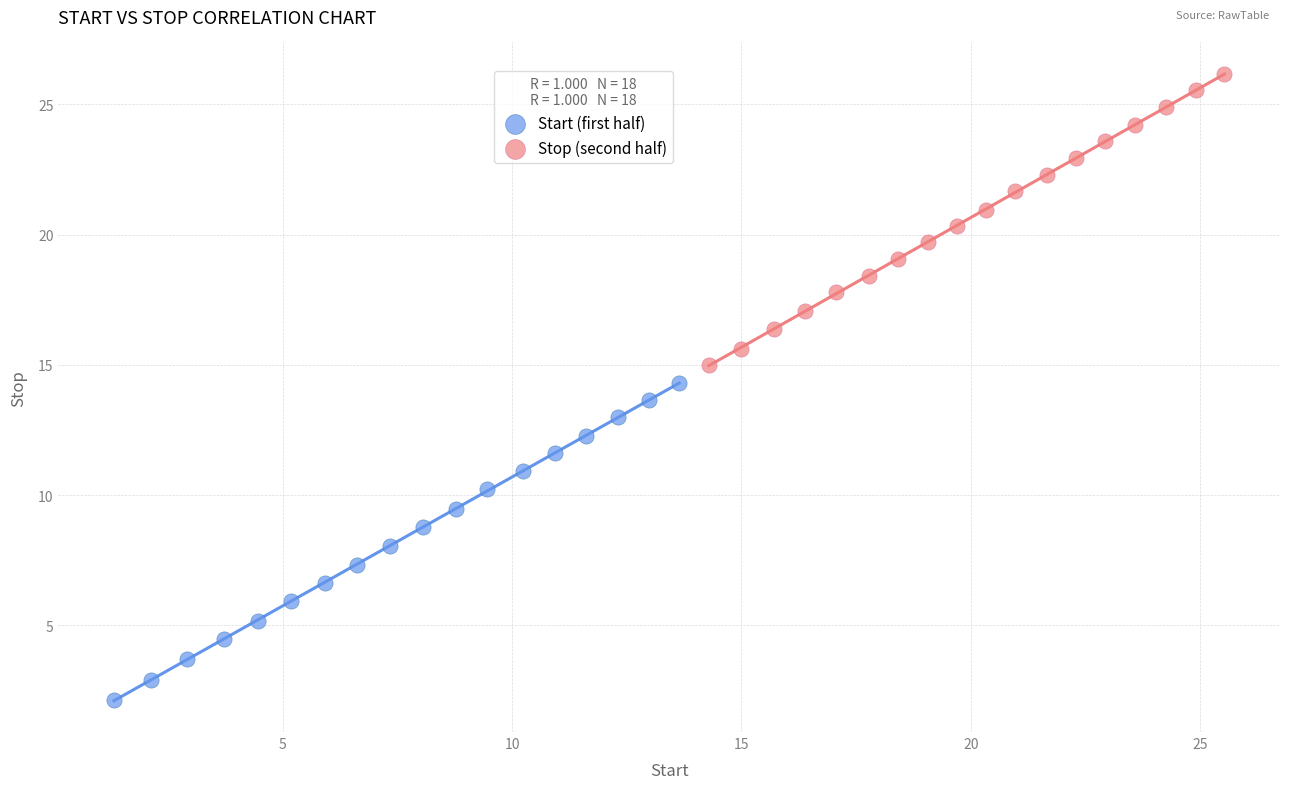

What are all the series names shown in the legend?

Start (first half), Stop (second half)